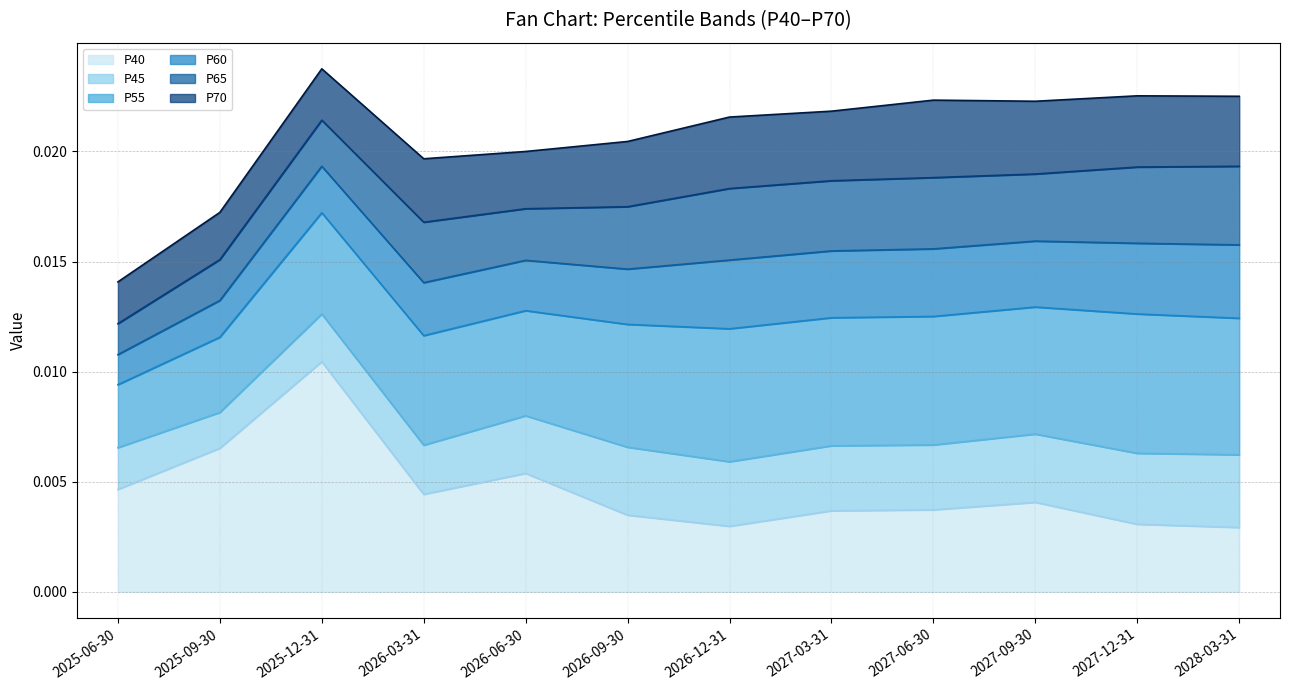

At 2025-12-31, list the series in order from smallest to largest.

P40, P45, P55, P60, P65, P70